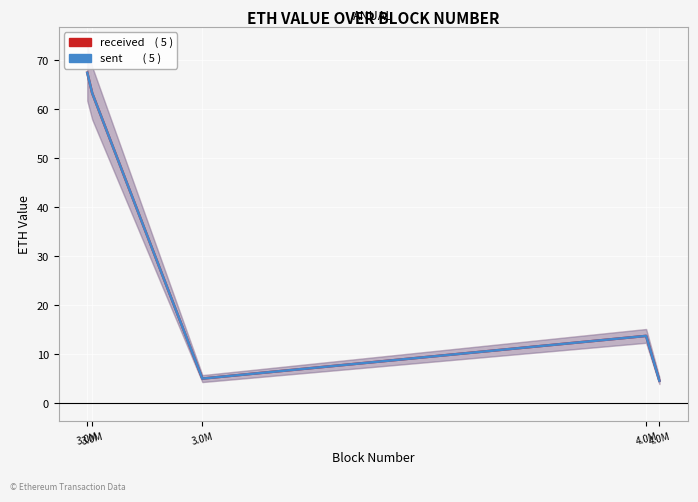

Is it true that received equals 5.1 at 3.0M?

True